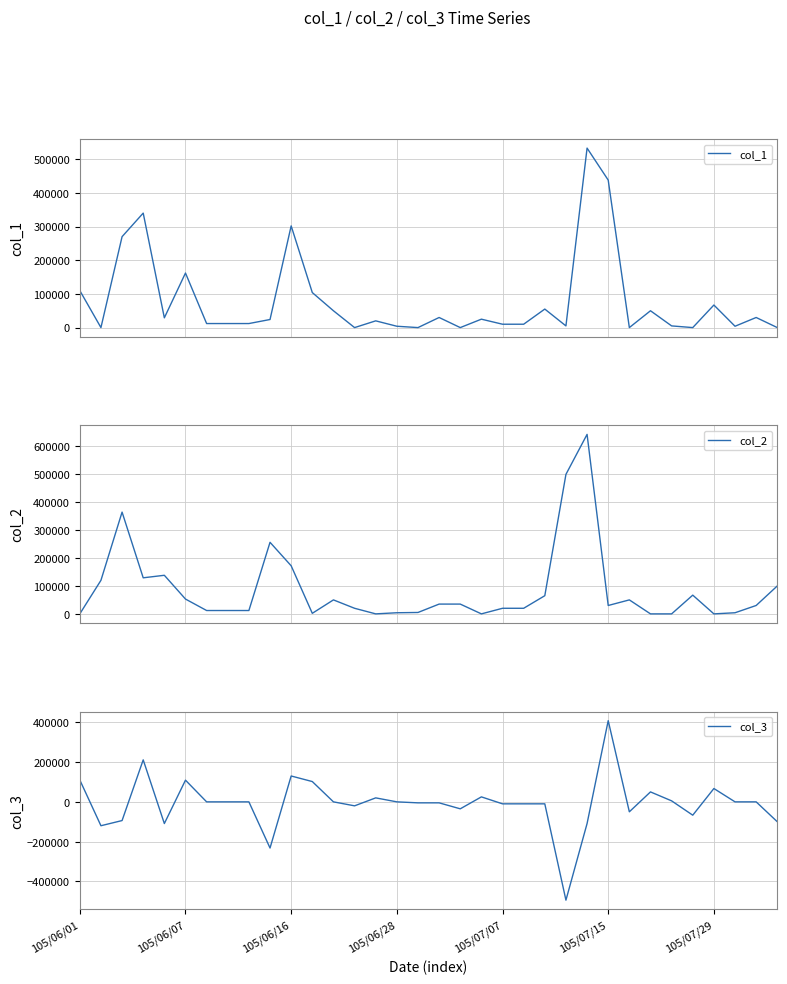

Which series has the widest spread of values?

col_3